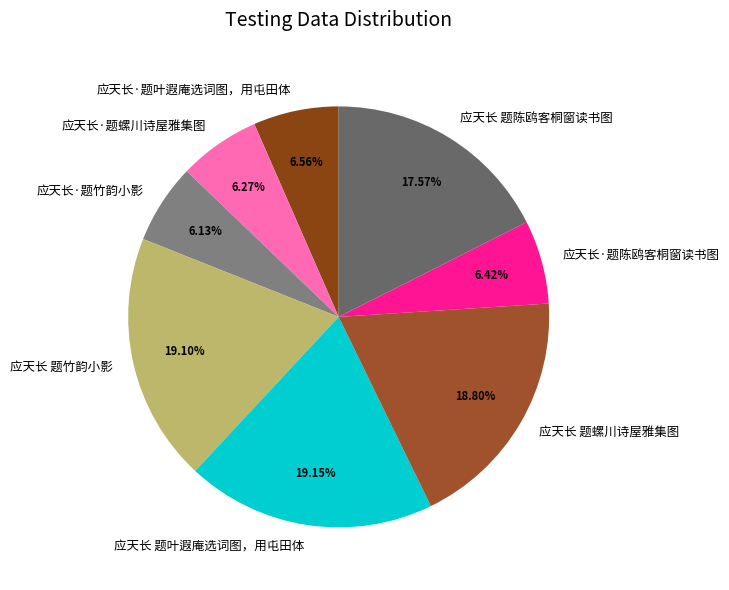

How many slices are in this pie chart?

8